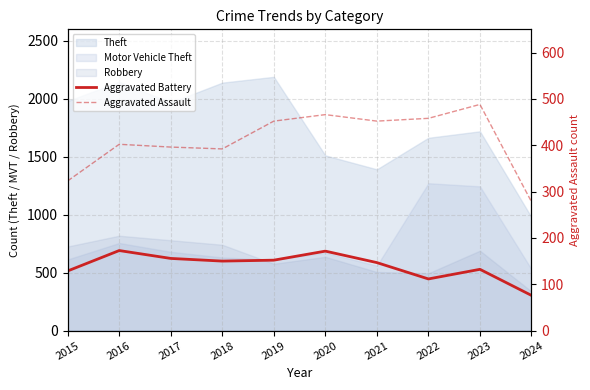

Which has a higher value, 2015 or 2022?

2015